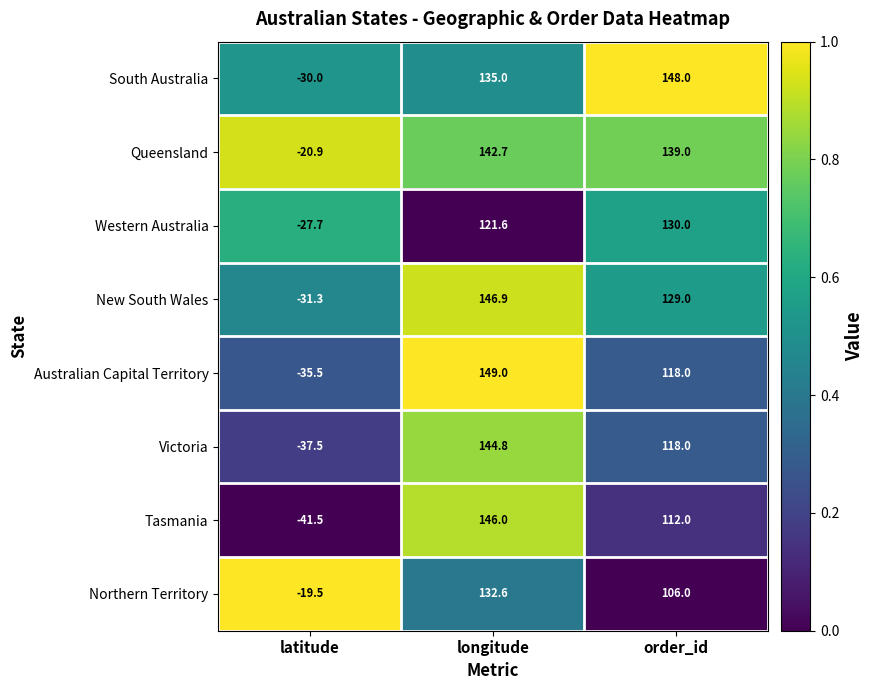

How many categories are shown in the chart?

3